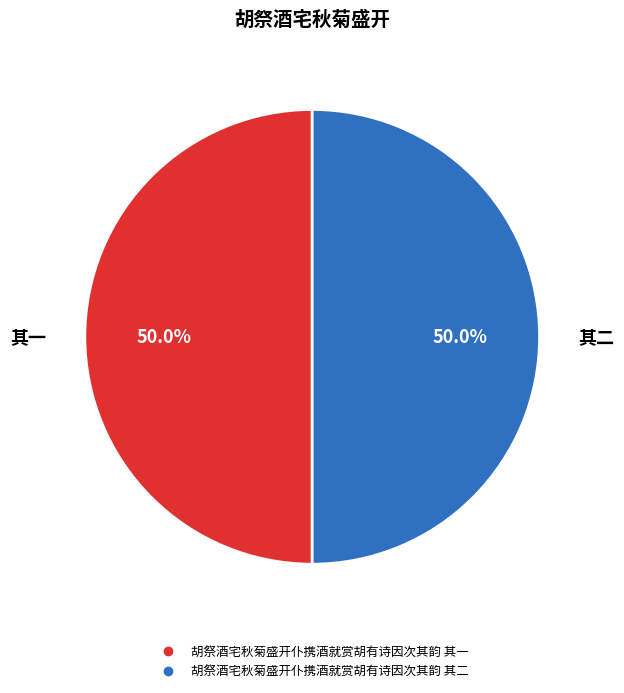

What is the ratio of the value at 胡祭酒宅秋菊盛开仆携酒就赏胡有诗因次其韵 其一 to the value at 胡祭酒宅秋菊盛开仆携酒就赏胡有诗因次其韵 其二?

1.0